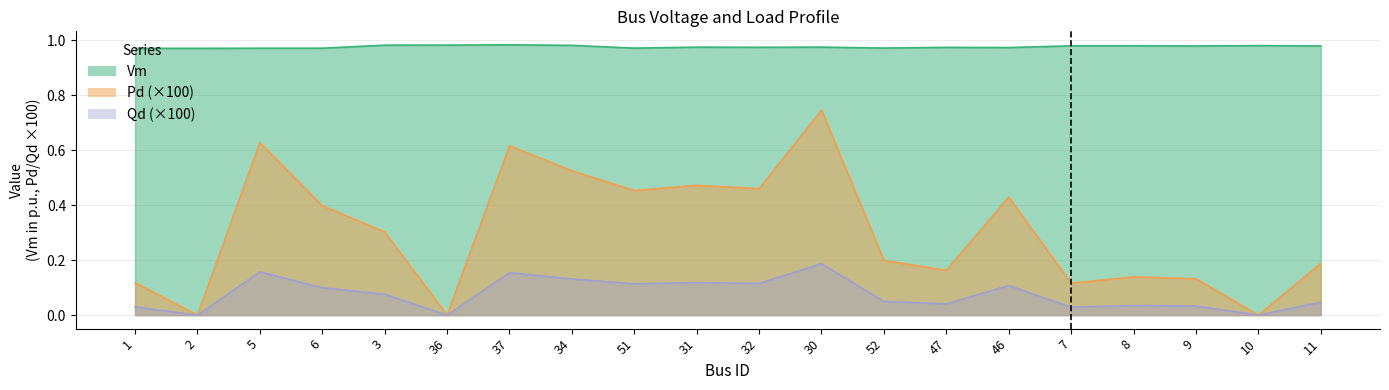

Reading left to right, what are all the values shown in this chart?

Vm: 1=1.0	2=1.0	5=1.0	6=1.0	3=1.0	36=1.0	37=1.0	34=1.0	51=1.0	31=1.0	32=1.0	30=1.0	52=1.0	47=1.0	46=1.0	7=1.0	8=1.0	9=1.0	10=1.0	11=1.0
Pd: 1=0.1	2=0.0	5=0.6	6=0.4	3=0.3	36=0.0	37=0.6	34=0.5	51=0.5	31=0.5	32=0.5	30=0.7	52=0.2	47=0.2	46=0.4	7=0.1	8=0.1	9=0.1	10=0.0	11=0.2
Qd: 1=0.0	2=0.0	5=0.2	6=0.1	3=0.1	36=0.0	37=0.2	34=0.1	51=0.1	31=0.1	32=0.1	30=0.2	52=0.0	47=0.0	46=0.1	7=0.0	8=0.0	9=0.0	10=0.0	11=0.0